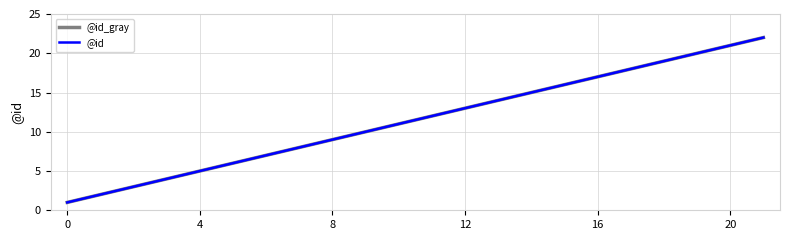

Is this an area chart (filled region under the line)?

No